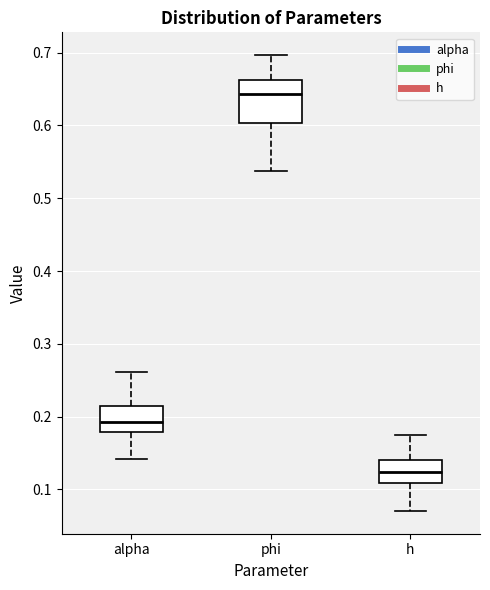

Reading left to right, read every box against the y-axis: the position of its median line, the range the box covers, and the ends of its whiskers. The values are not printed on the chart, so give them approximately, as read against the axis.

alpha: median 0.19, box 0.18 to 0.21, whiskers 0.14 to 0.26
phi: median 0.64, box 0.60 to 0.66, whiskers 0.54 to 0.70
h: median 0.12, box 0.11 to 0.14, whiskers 0.07 to 0.17